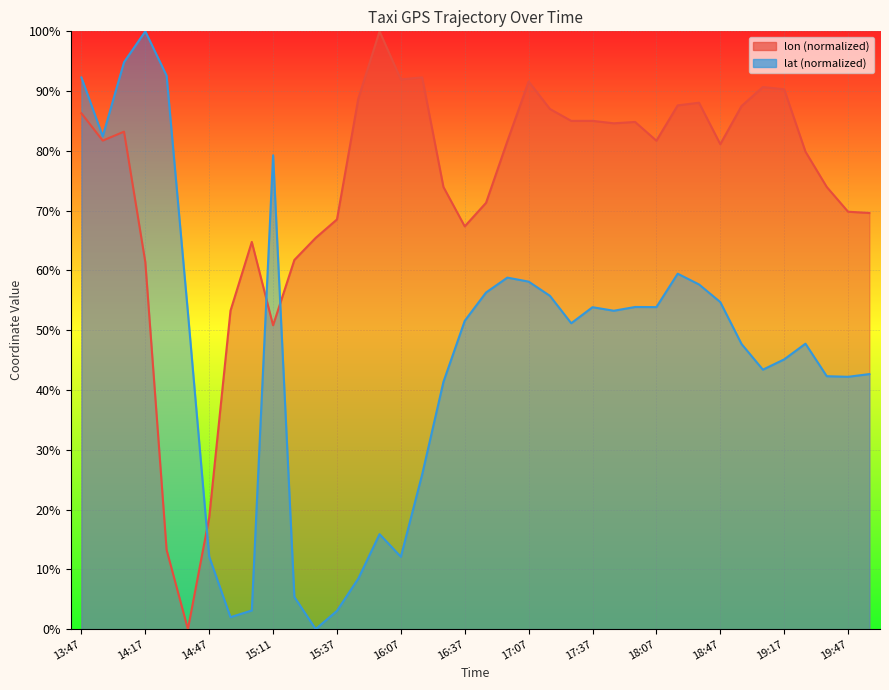

What is the difference between the lon values at 18:07 and 18:57?

5.8